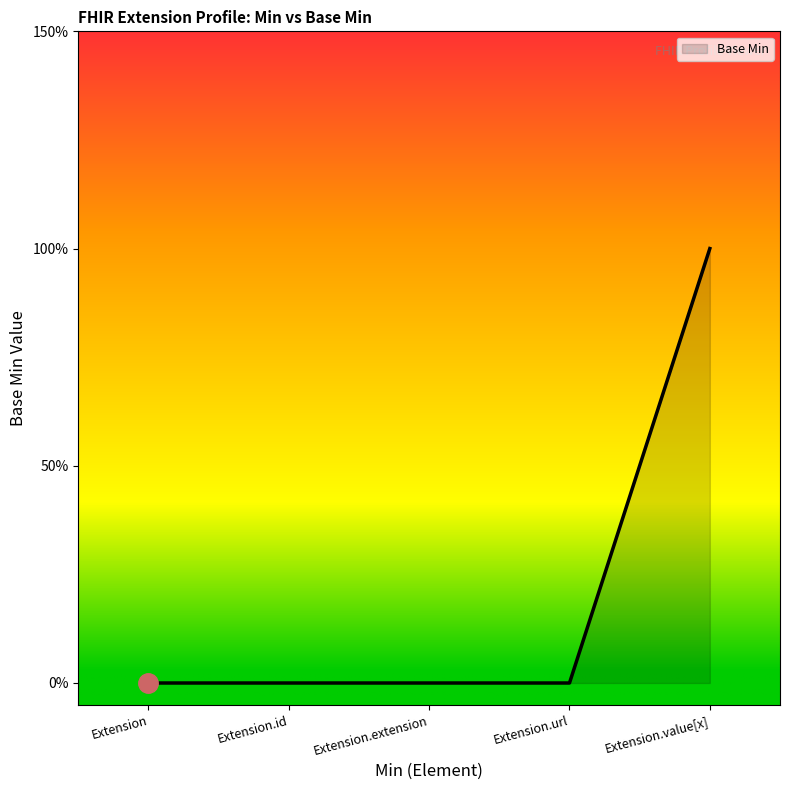

What is the label of the 1st point from the right?

Extension.value[x]